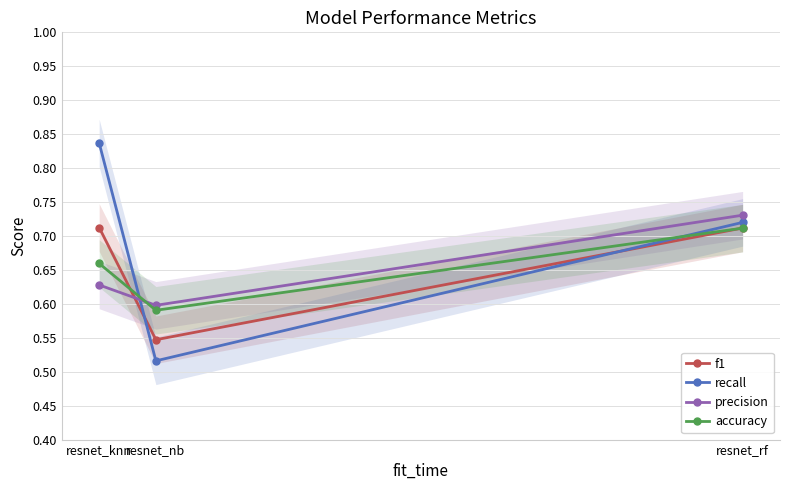

List the labels in order of accuracy value, largest first.

resnet_rf, resnet_knn, resnet_nb